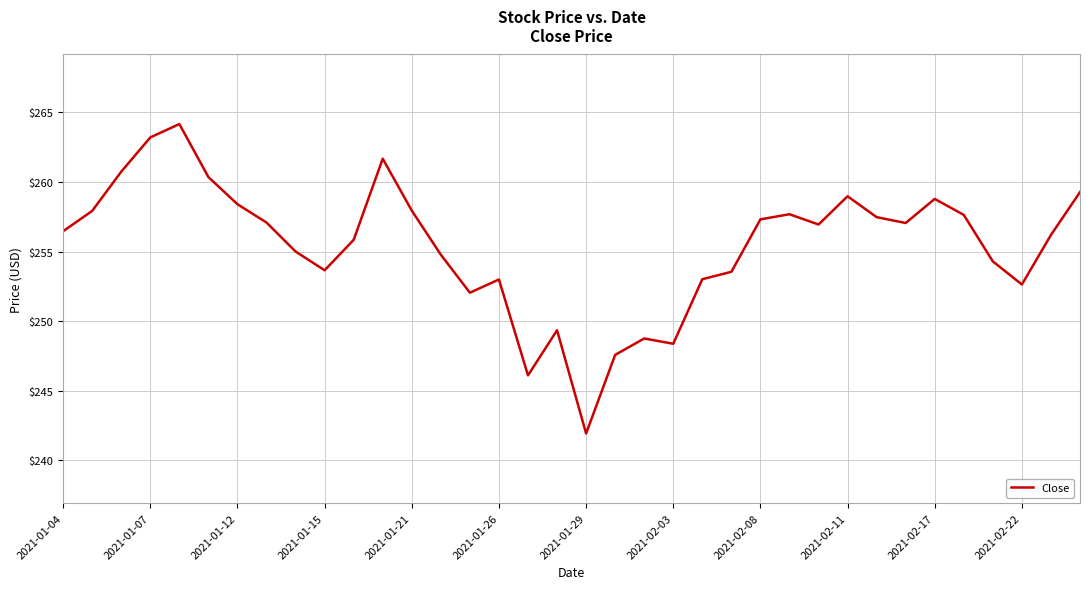

What is the sum of all values?

9195.0